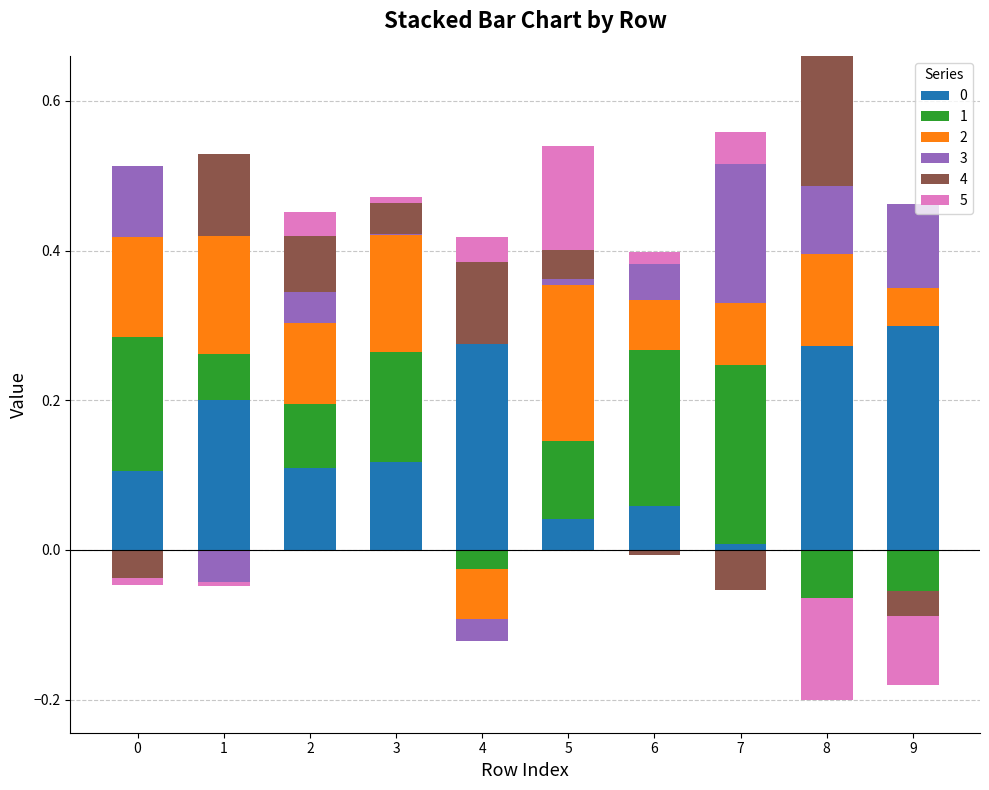

What is the difference between the maximum and second lowest values in the 1 series?

0.2